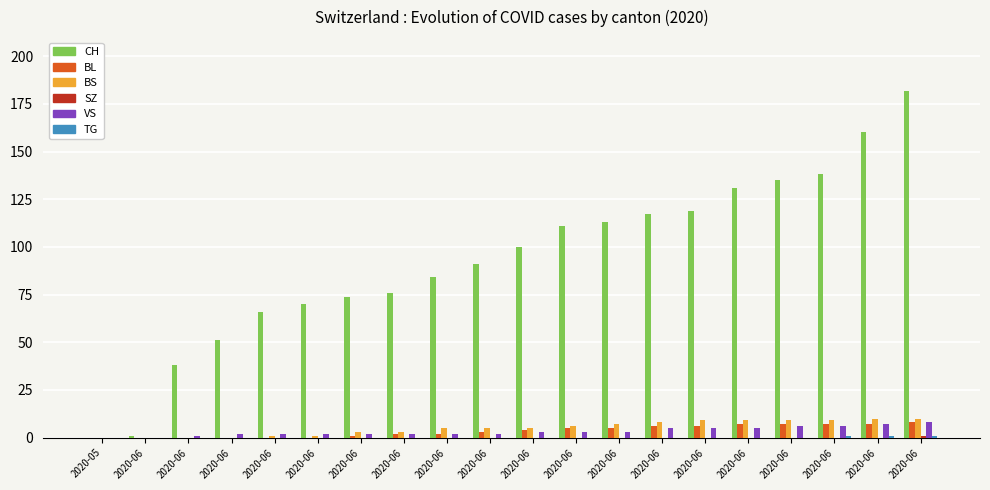

What is the total value across all series at 2020-06?

1